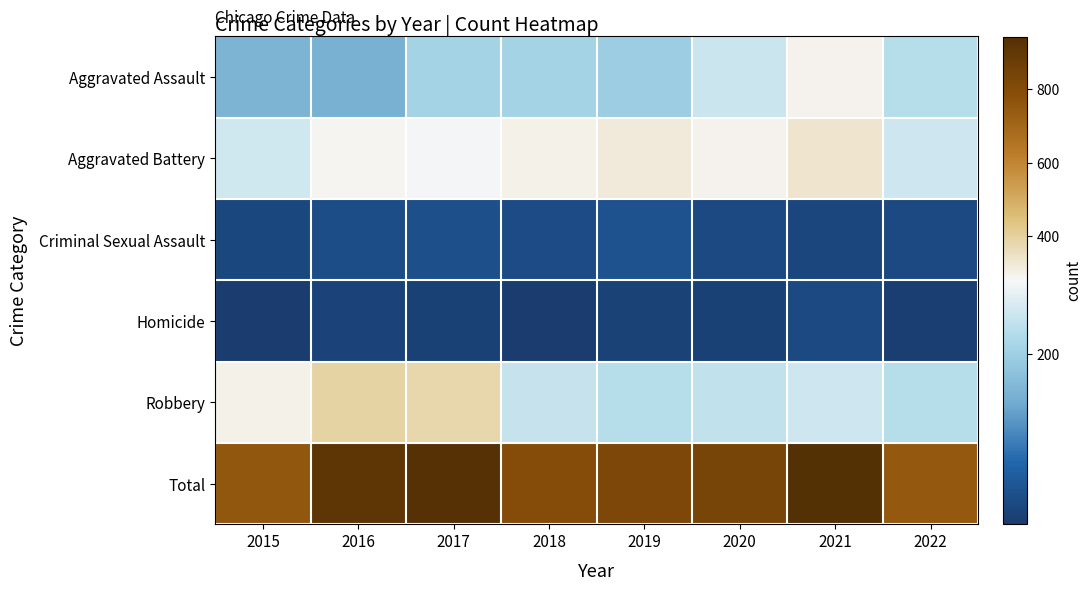

What is the spread (max minus min) of values at 2017?

912